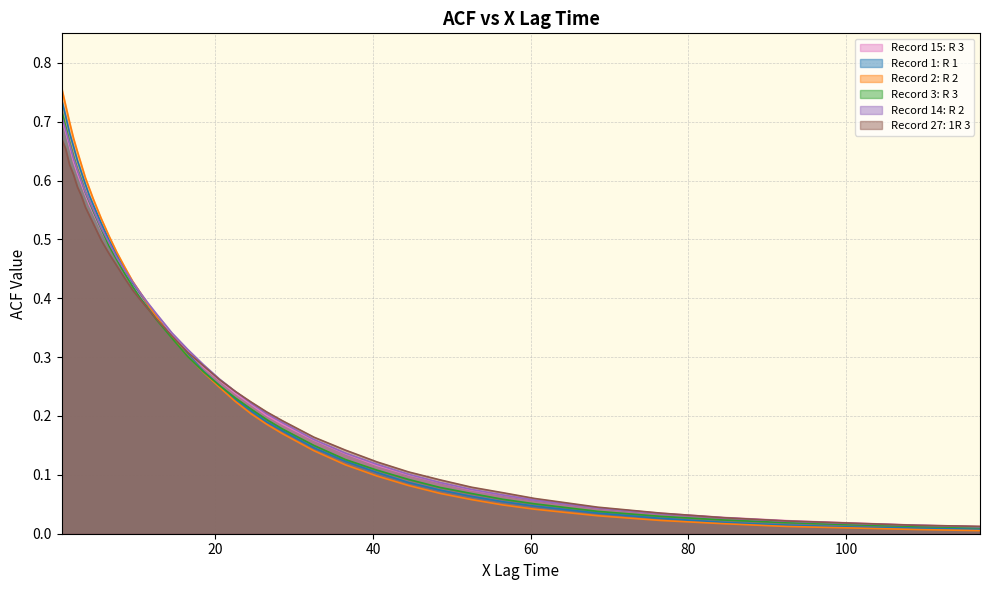

Reading left to right, transcribe all the data shown in this chart.

Record 15: R 3: 0.7	0.7	0.7	0.6	0.6	0.6	0.6	0.6	0.5	0.5	0.5	0.5	0.4	0.4	0.4	0.4	0.4	0.3	0.3	0.3	0.3	0.2	0.2	0.2	0.2	0.2	0.1	0.1	0.1	0.1	0.1	0.1	0.1	0.0	0.0	0.0	0.0	0.0	0.0	0.0
Record 1: R 1: 0.7	0.7	0.7	0.7	0.6	0.6	0.6	0.6	0.6	0.5	0.5	0.5	0.4	0.4	0.4	0.4	0.4	0.3	0.3	0.3	0.3	0.2	0.2	0.2	0.2	0.1	0.1	0.1	0.1	0.1	0.1	0.1	0.0	0.0	0.0	0.0	0.0	0.0	0.0	0.0
Record 2: R 2: 0.8	0.7	0.7	0.7	0.6	0.6	0.6	0.6	0.6	0.5	0.5	0.5	0.5	0.4	0.4	0.4	0.4	0.3	0.3	0.3	0.2	0.2	0.2	0.2	0.2	0.1	0.1	0.1	0.1	0.1	0.1	0.0	0.0	0.0	0.0	0.0	0.0	0.0	0.0	0.0
Record 3: R 3: 0.7	0.7	0.7	0.6	0.6	0.6	0.6	0.6	0.5	0.5	0.5	0.5	0.4	0.4	0.4	0.4	0.4	0.3	0.3	0.3	0.3	0.2	0.2	0.2	0.2	0.1	0.1	0.1	0.1	0.1	0.1	0.1	0.1	0.0	0.0	0.0	0.0	0.0	0.0	0.0
Record 14: R 2: 0.7	0.7	0.7	0.6	0.6	0.6	0.6	0.6	0.6	0.5	0.5	0.5	0.4	0.4	0.4	0.4	0.4	0.3	0.3	0.3	0.3	0.2	0.2	0.2	0.2	0.2	0.1	0.1	0.1	0.1	0.1	0.1	0.1	0.0	0.0	0.0	0.0	0.0	0.0	0.0
Record 27: 1R 3: 0.7	0.7	0.6	0.6	0.6	0.6	0.6	0.5	0.5	0.5	0.5	0.5	0.4	0.4	0.4	0.4	0.4	0.3	0.3	0.3	0.3	0.2	0.2	0.2	0.2	0.2	0.1	0.1	0.1	0.1	0.1	0.1	0.1	0.0	0.0	0.0	0.0	0.0	0.0	0.0